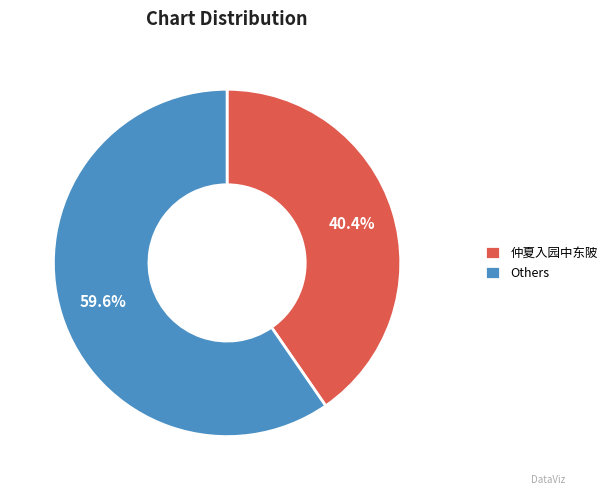

Rank the categories by value from highest to lowest.

Others, 仲夏入园中东陂